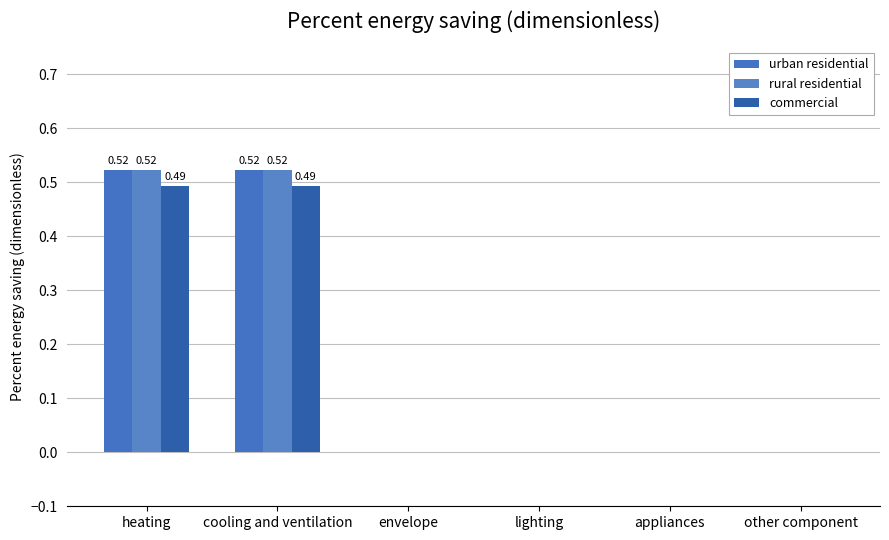

At which label does urban residential reach its minimum?

envelope